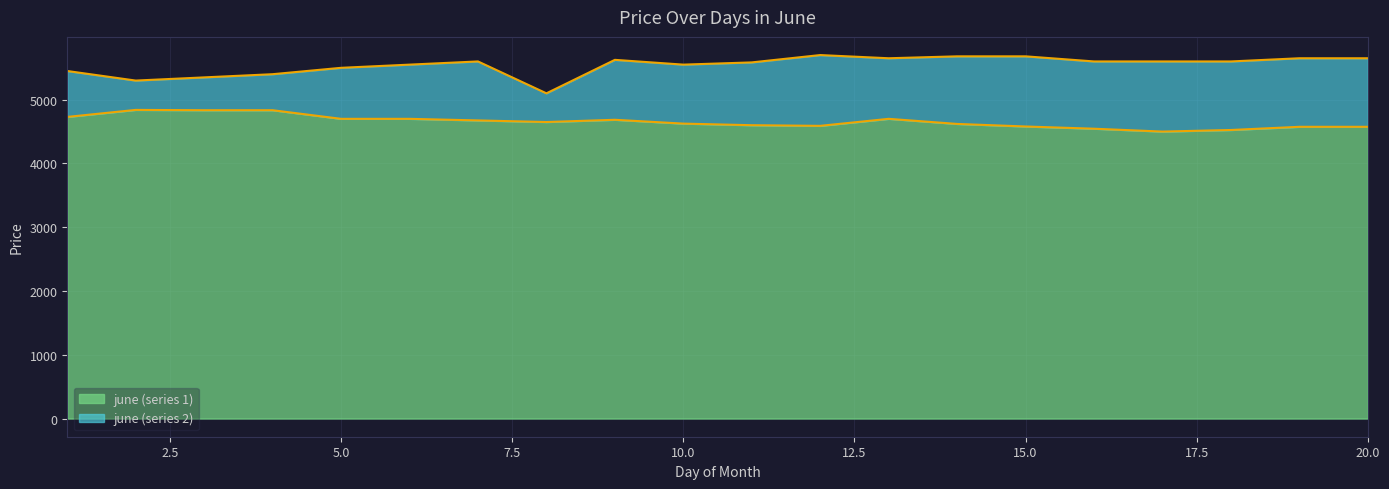

At which category does june (series 1) reach its first local peak?

2